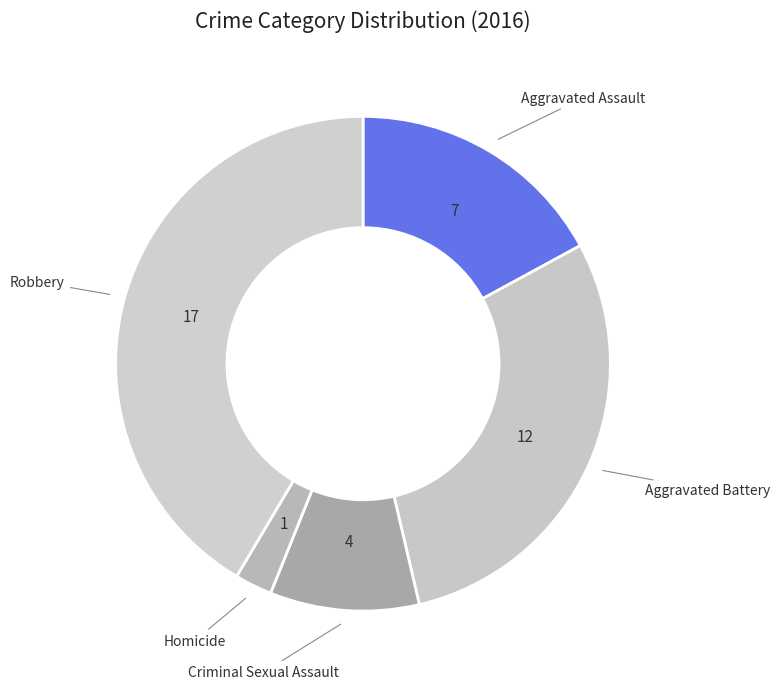

What is the largest slice in the pie chart?

Robbery